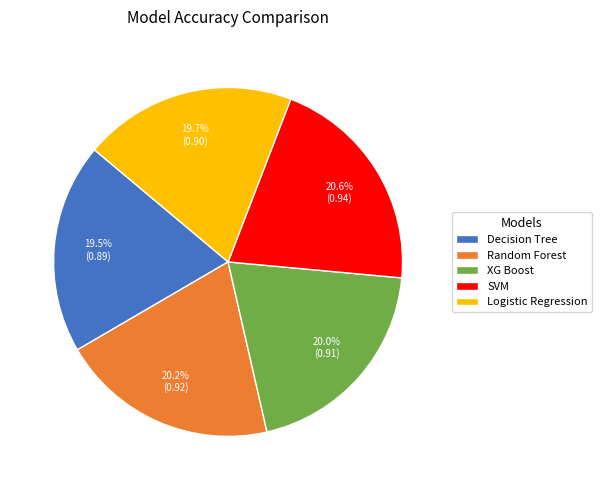

How many slices are in this pie chart?

5